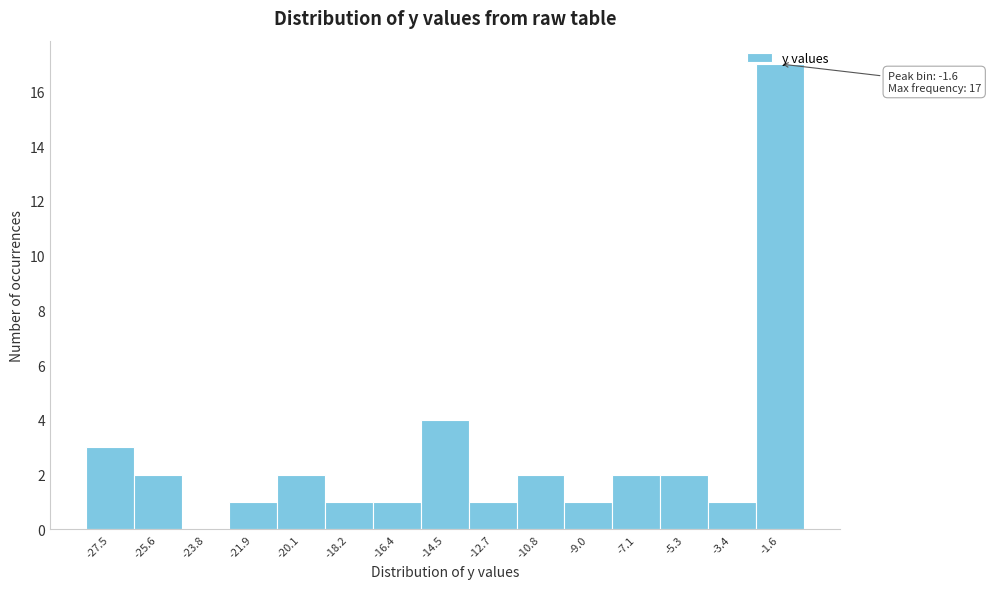

Is it true that the value at -12.7 is 1?

True